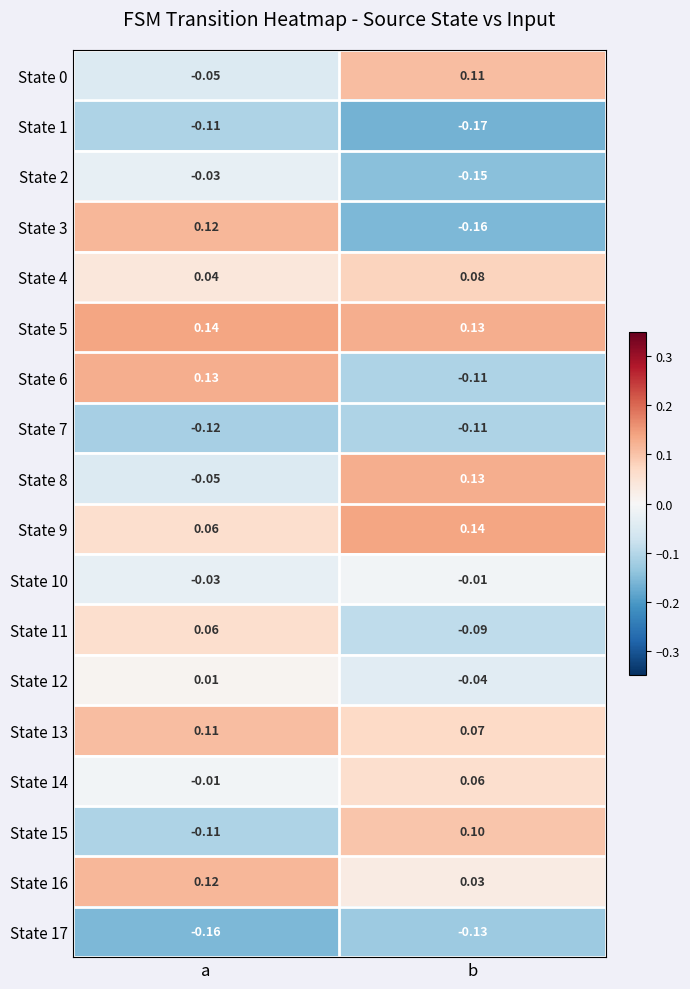

Between a and b, which series saw the biggest shift?

State 3